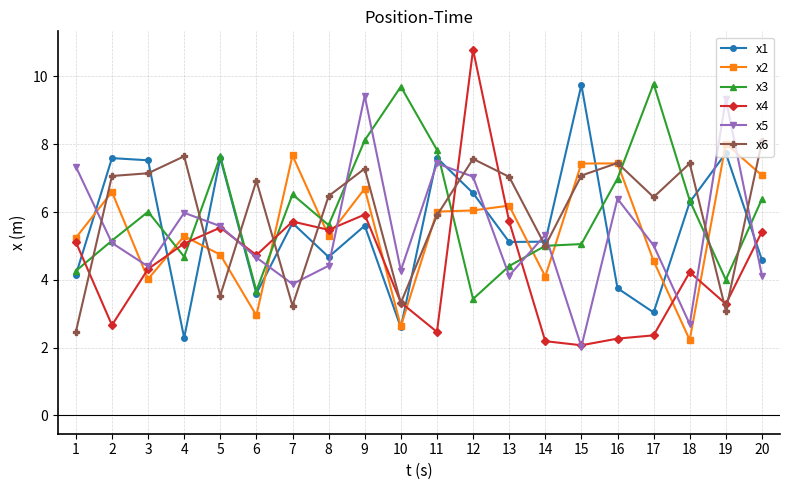

At which label is x6 closest to 5?

14